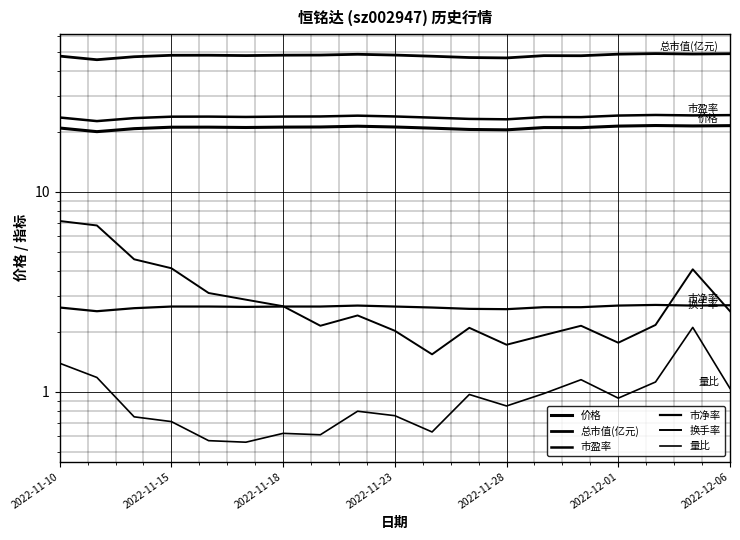

The 市盈率 series shows 23.7 at 13. True or false?

True